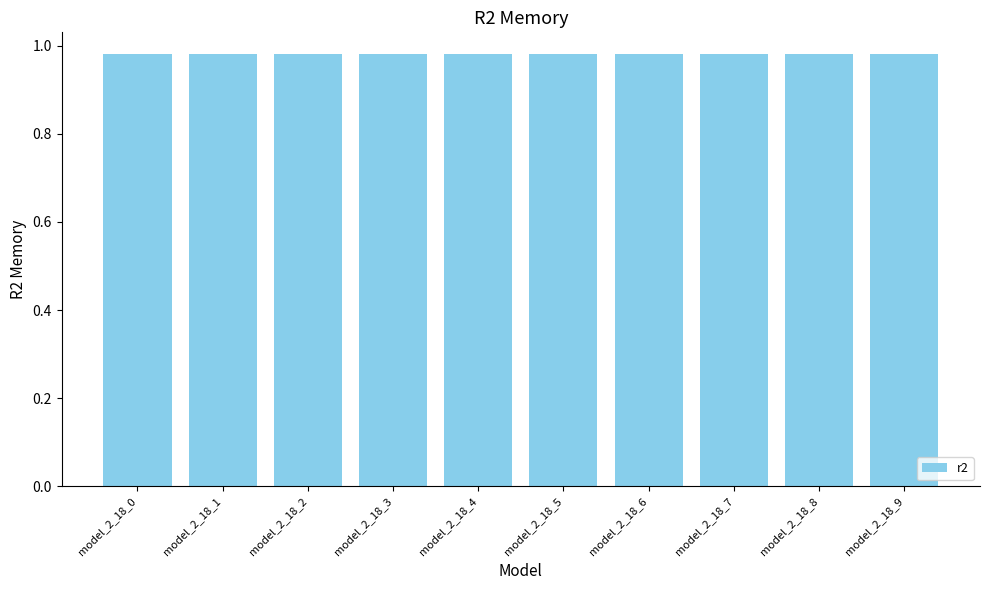

True or false: the data shows 1.7 at model_2_18_1.

False